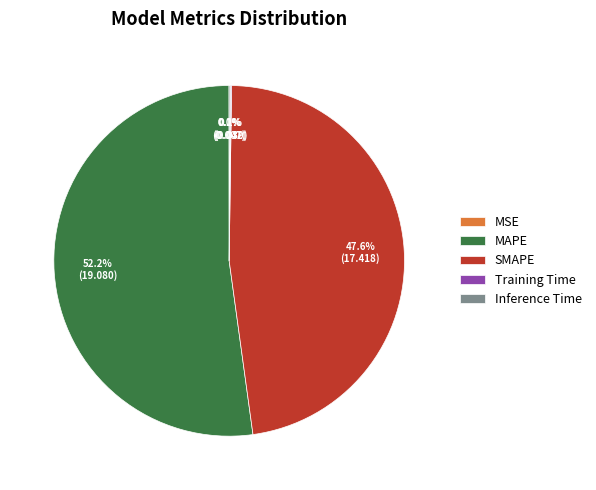

The SMAPE slice represents 60% of the pie. True or false?

False